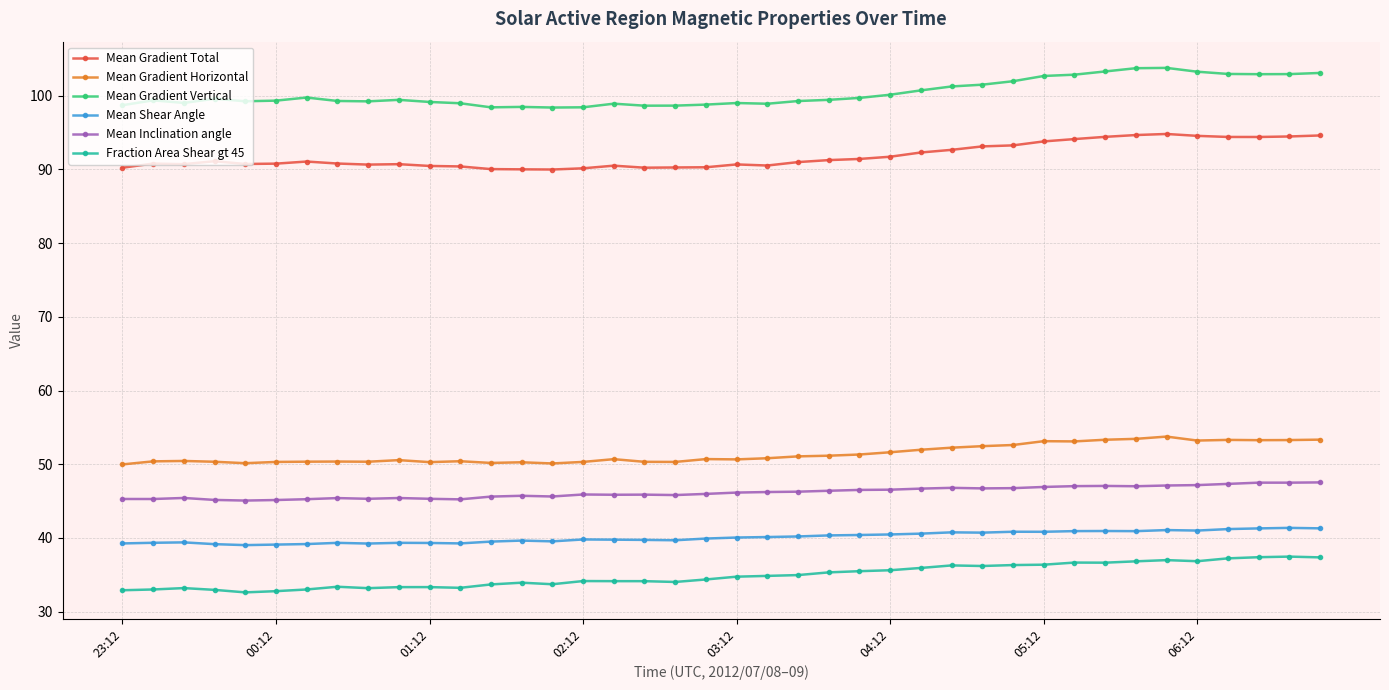

True or false: Mean Inclination angle and Mean Gradient Horizontal intersect in this chart.

False